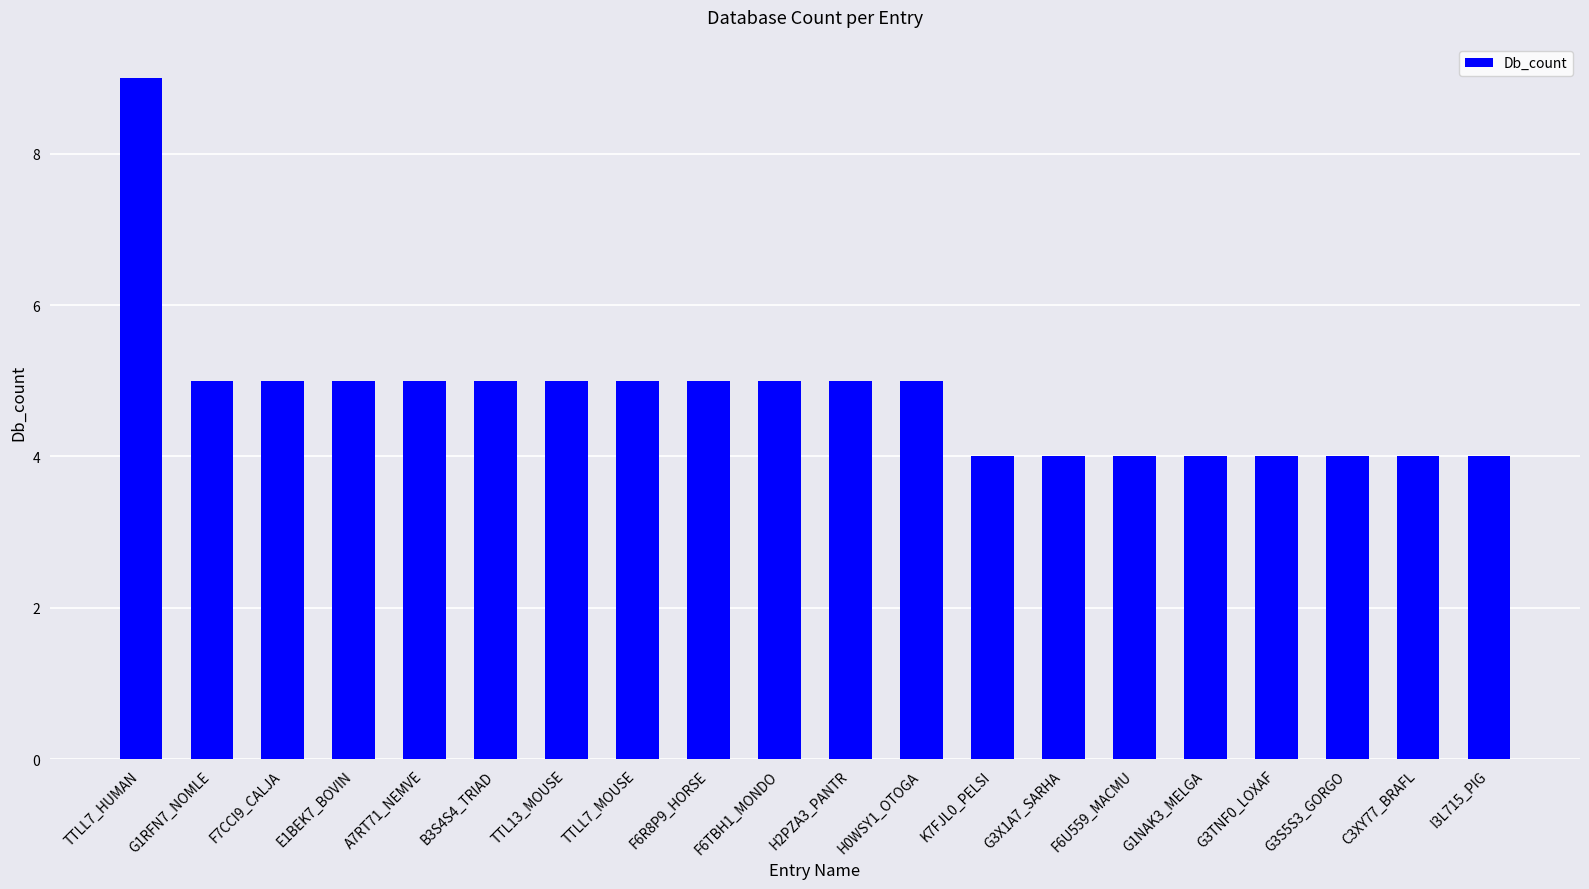

Which category has the highest value across all series?

TTLL7_HUMAN